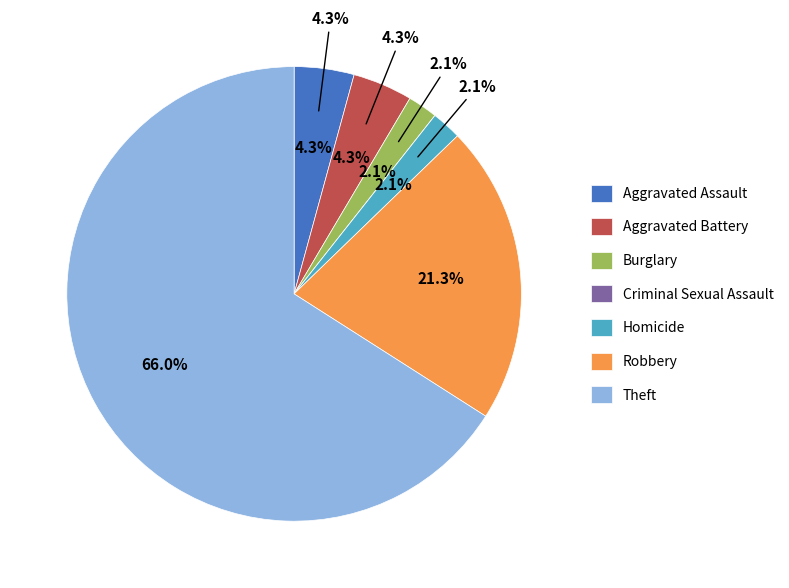

To the nearest percent, what portion does Aggravated Assault represent?

4%